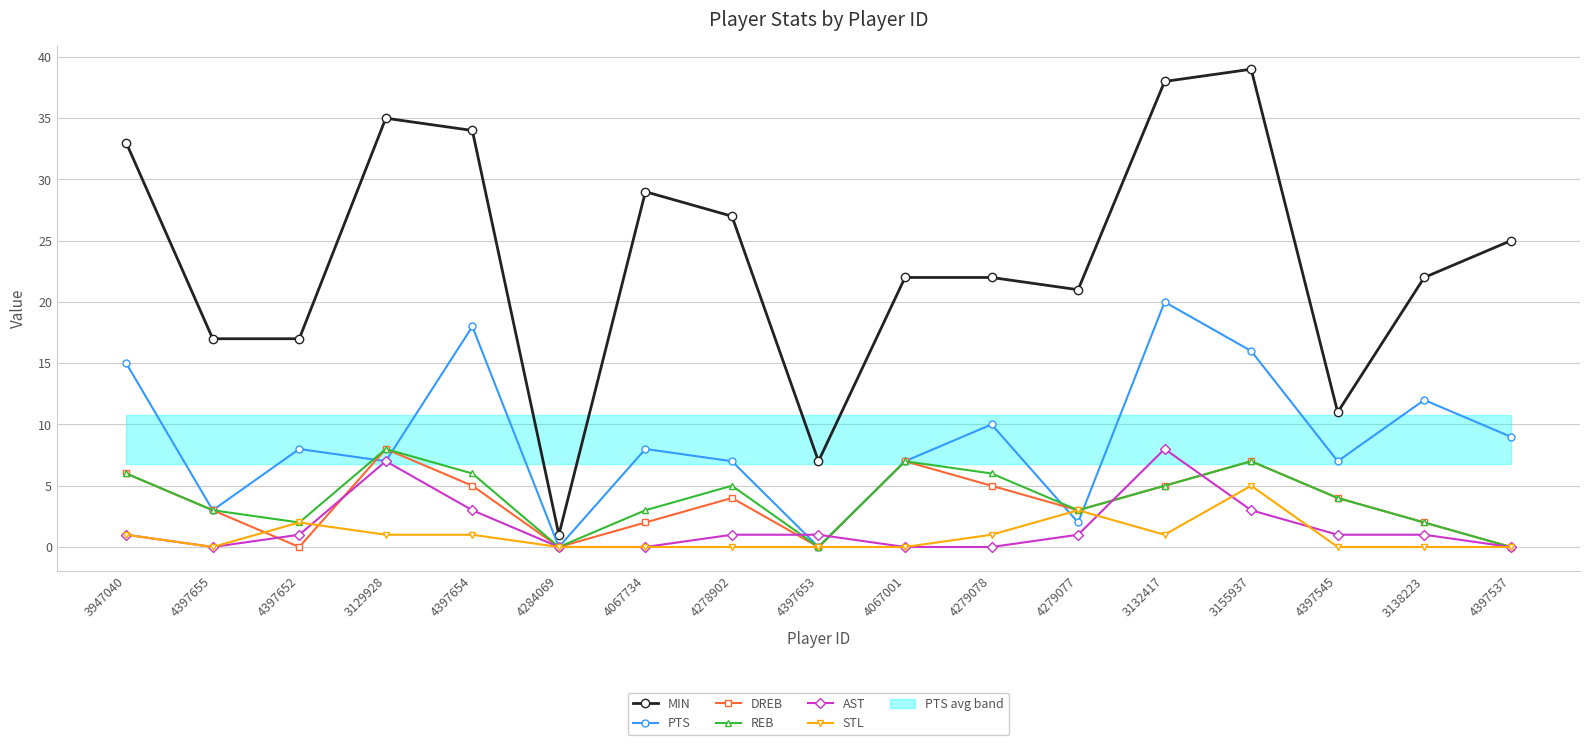

Where do REB and AST first cross each other?

4278902 and 4397653